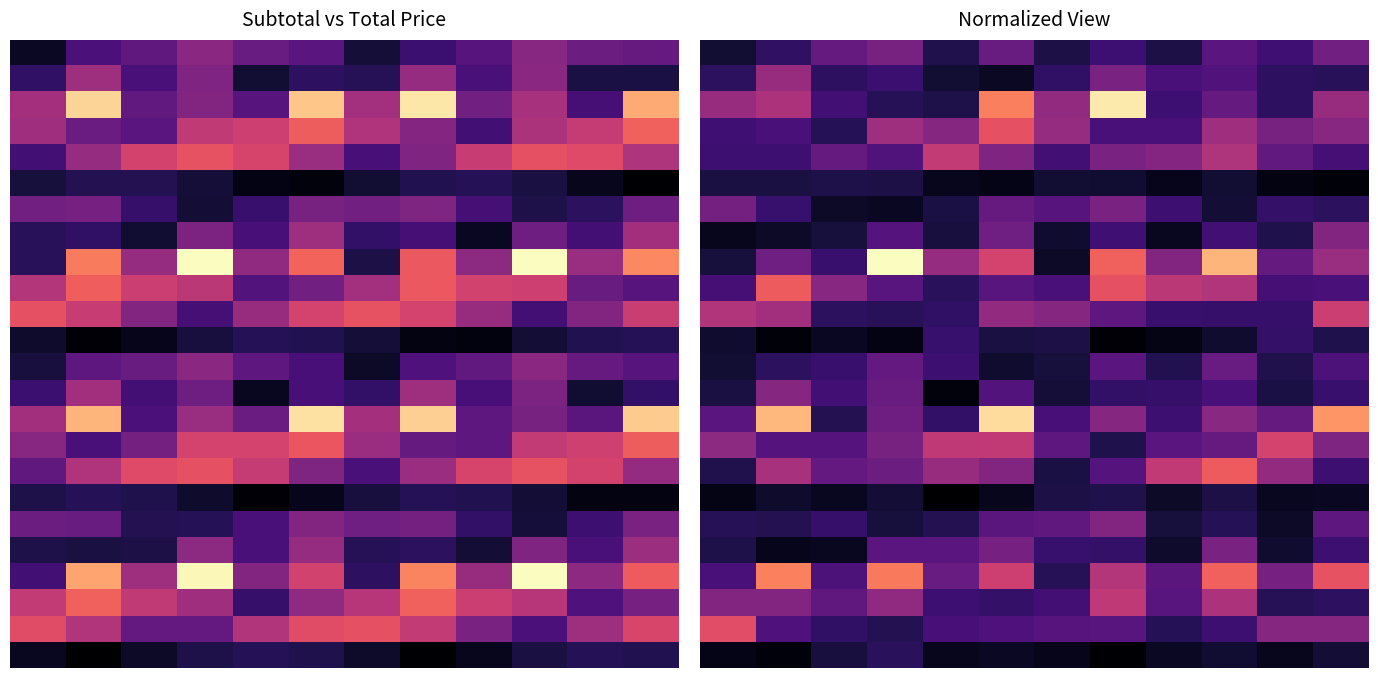

Count the number of data series in this chart.

24